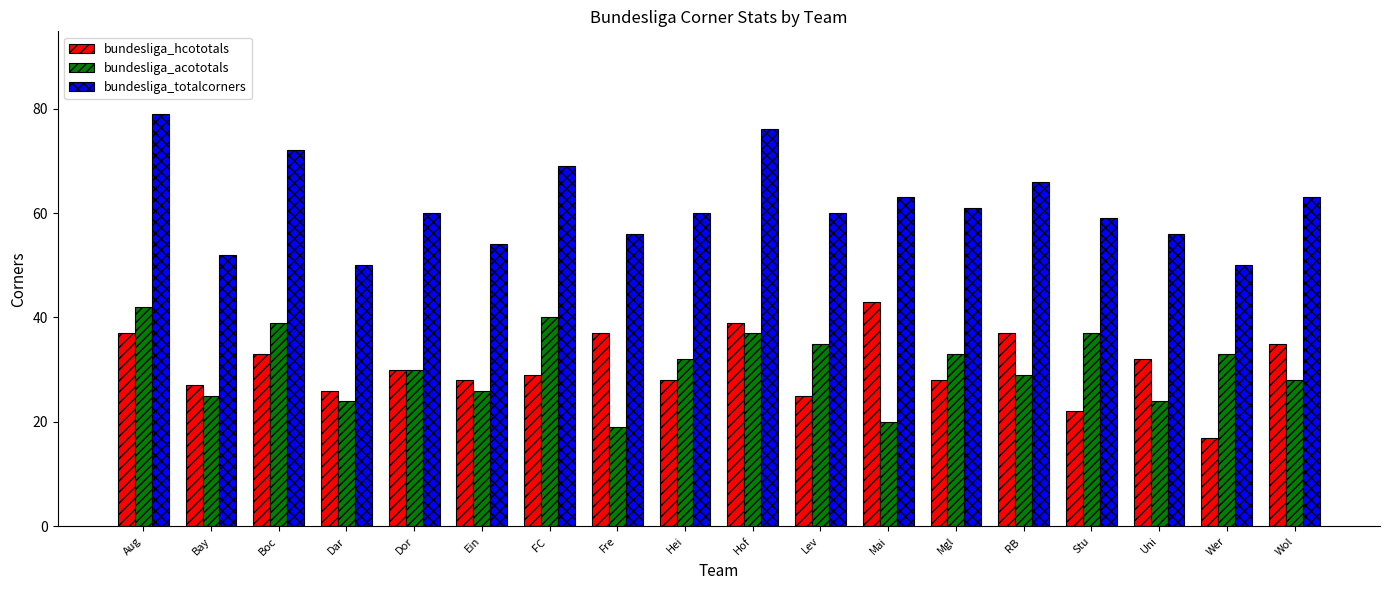

What position from the right is Lev?

8